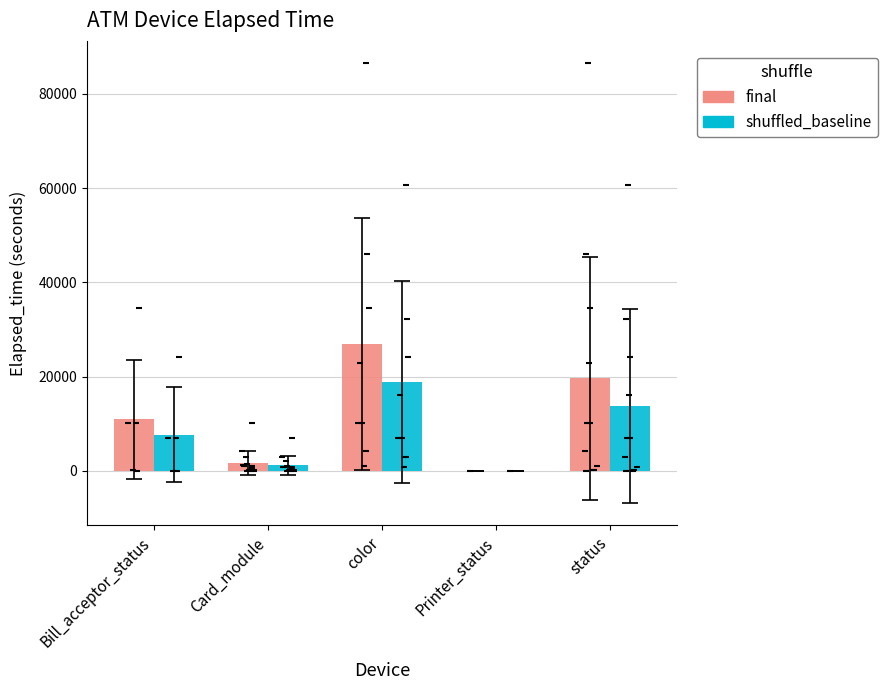

Which series has the largest total across all categories?

final